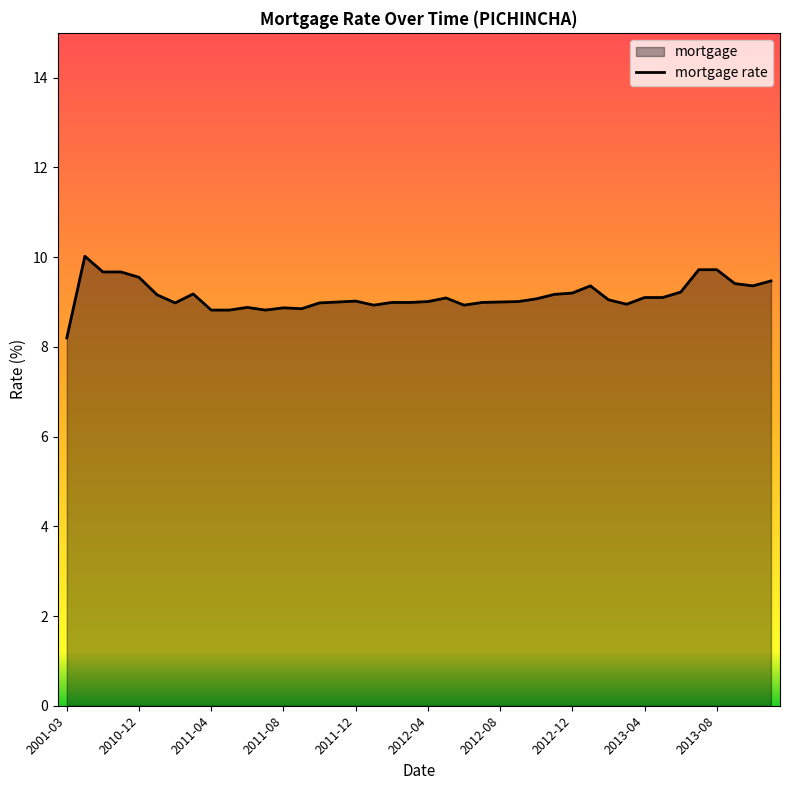

True or false: the data shows 5.5 at 2012-08.

False